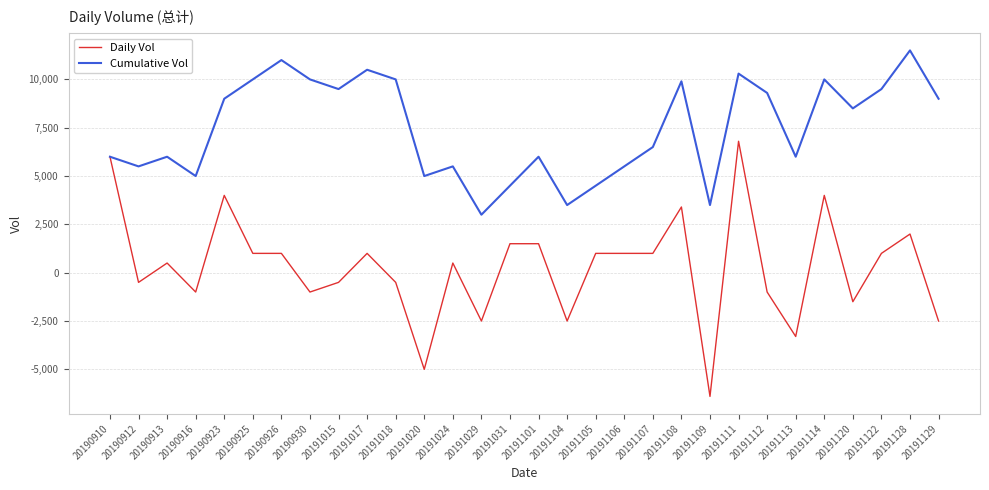

What is the spread (max minus min) of values at 20191106?

4500